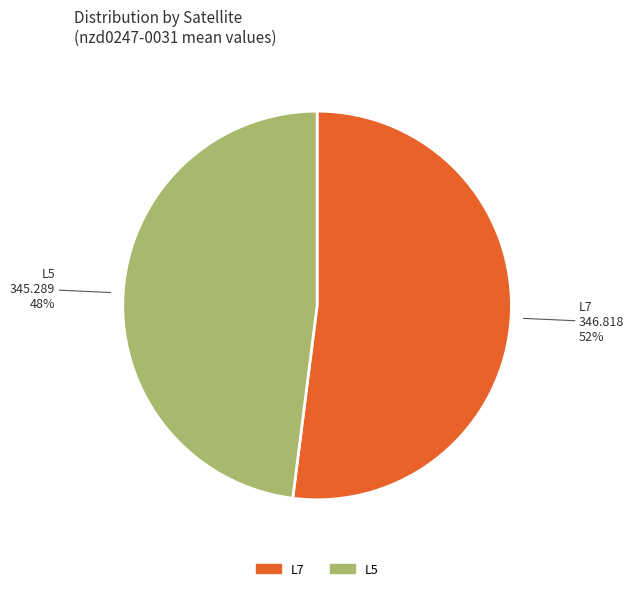

The L5 slice represents 60% of the pie. True or false?

False